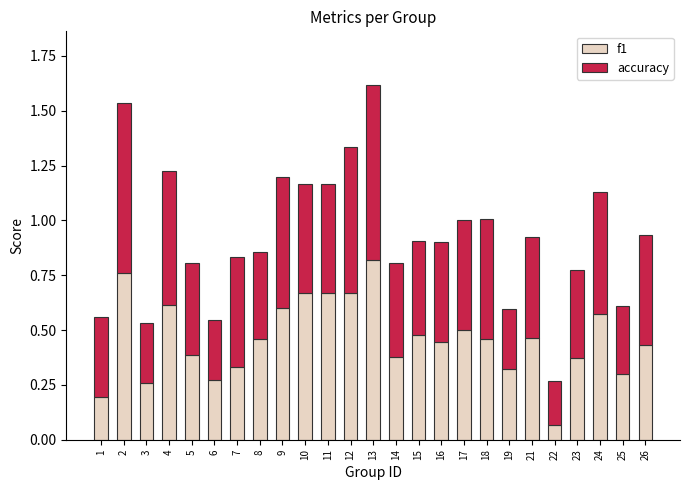

At which label does f1 reach its peak?

13